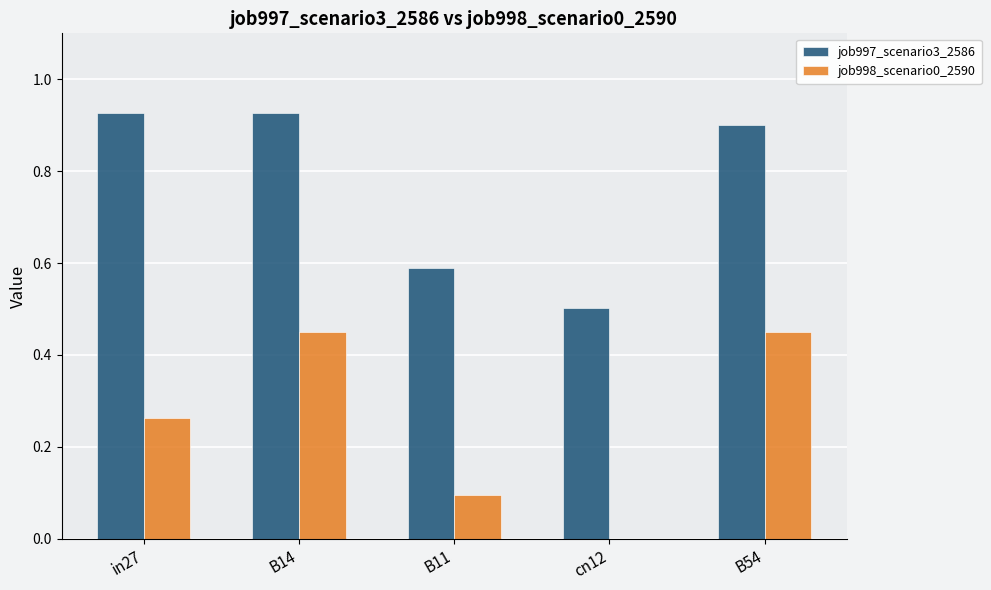

The job998_scenario0_2590 series shows 0.1 at B11. True or false?

True